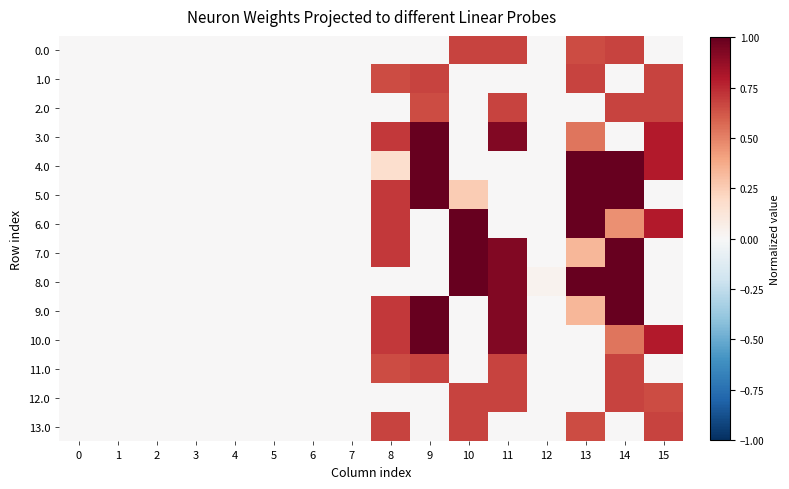

Which series has the largest range (max minus min)?

3.0